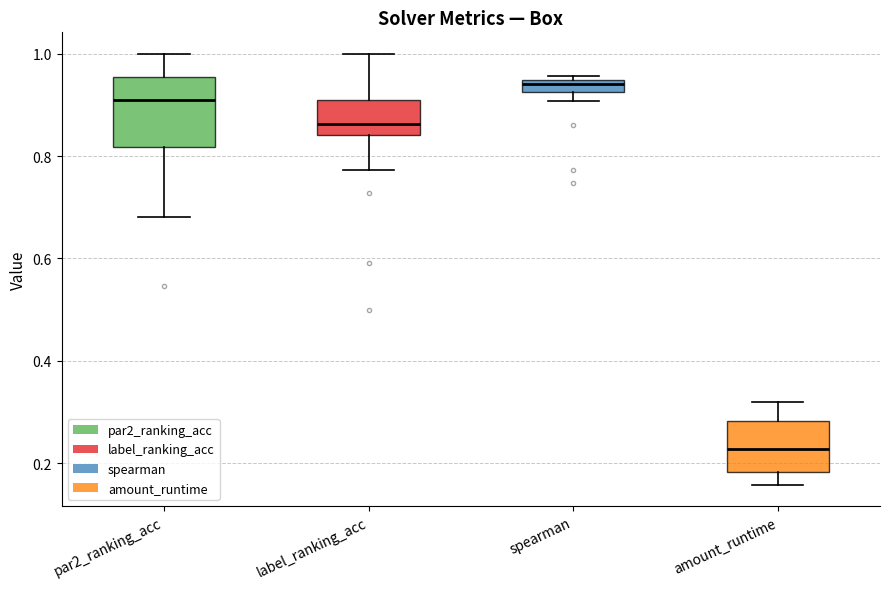

Where does the upper whisker of the box for label_ranking_acc end on the y-axis? The values are not printed on the chart, so give them approximately, as read against the axis.

1.00